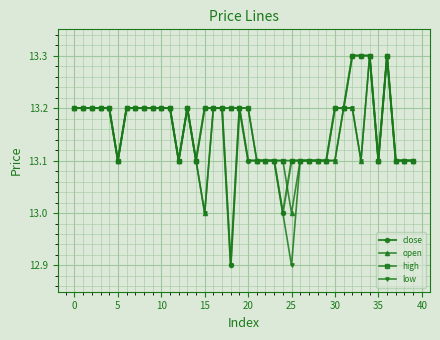

At how many categories does at least one series exceed 12?

40